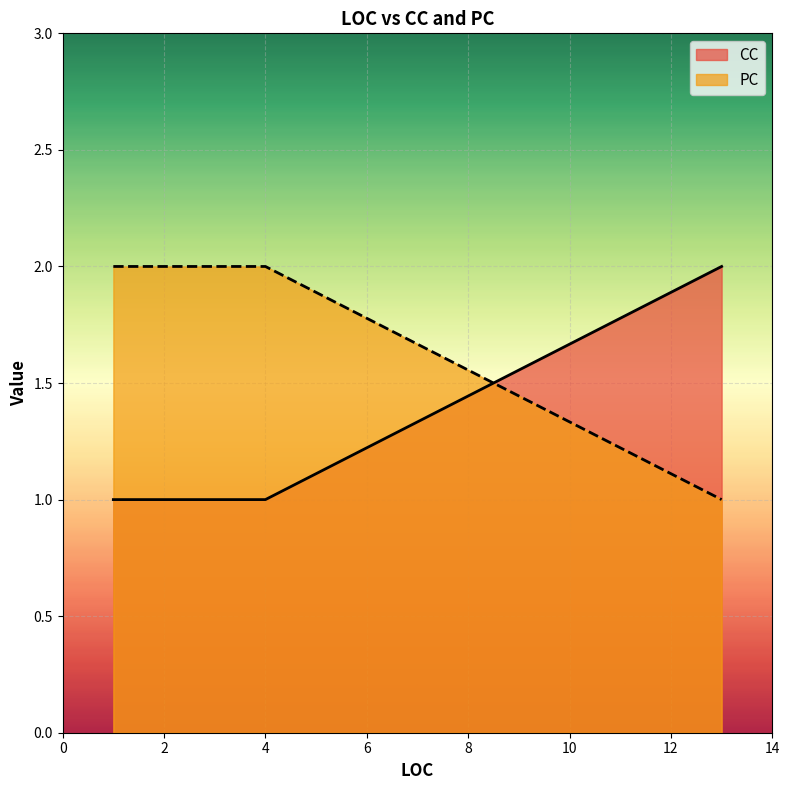

Which category has the lowest value in the PC series?

13